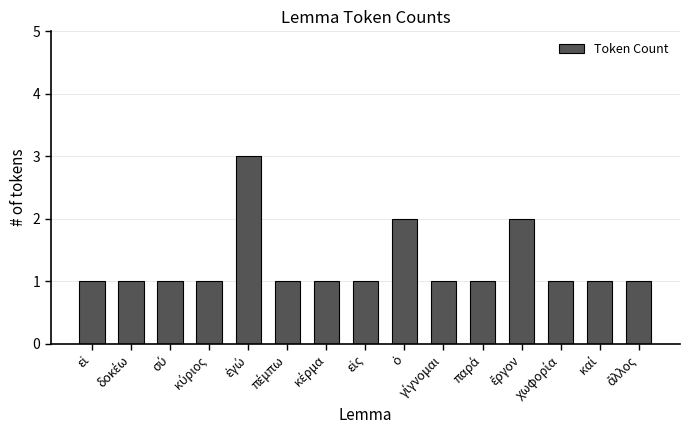

What is the average value?

1